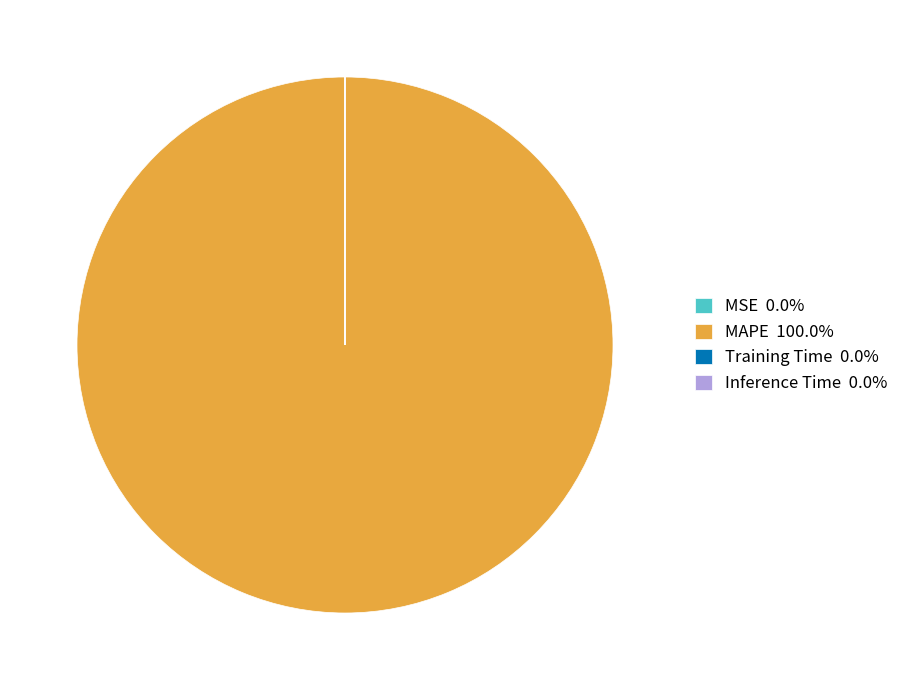

Does MAPE 100.0% represent more than half of the total?

Yes